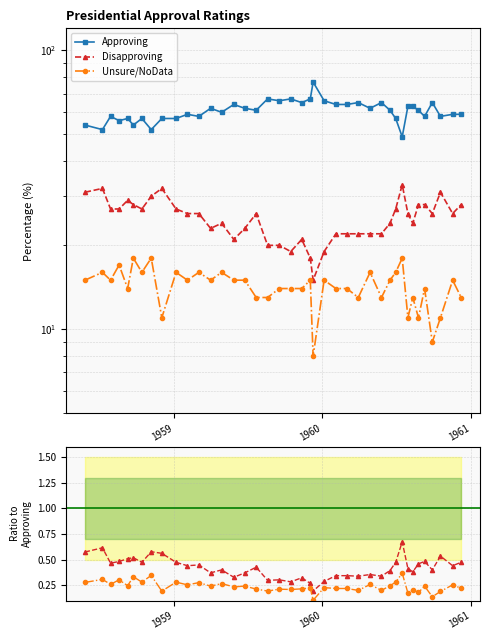

Is it true that Approving equals 88.2 at 26?

False